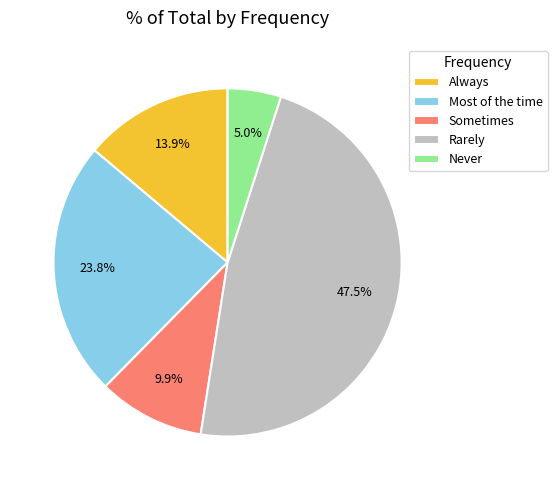

True or false: Most of the time accounts for 24% of the total.

True